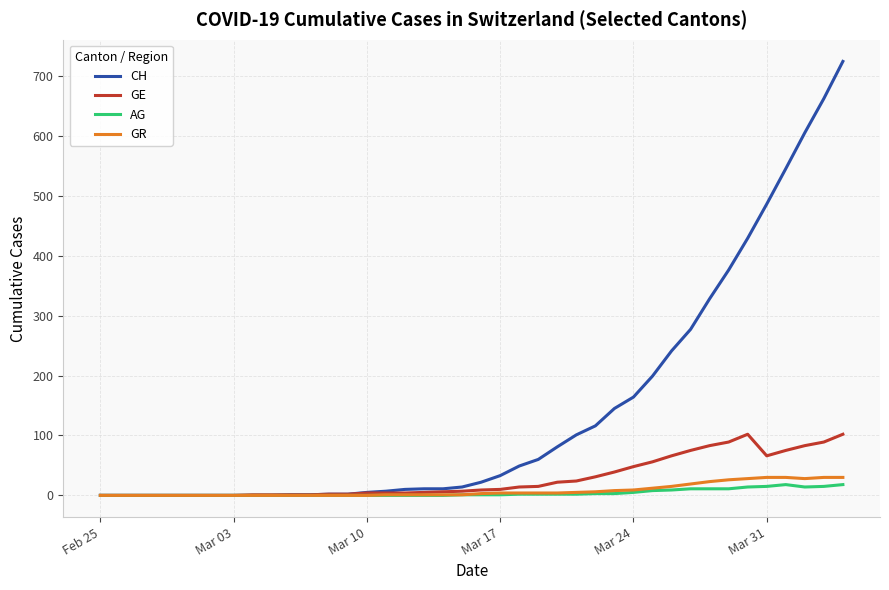

Which series has the largest total across all categories?

CH